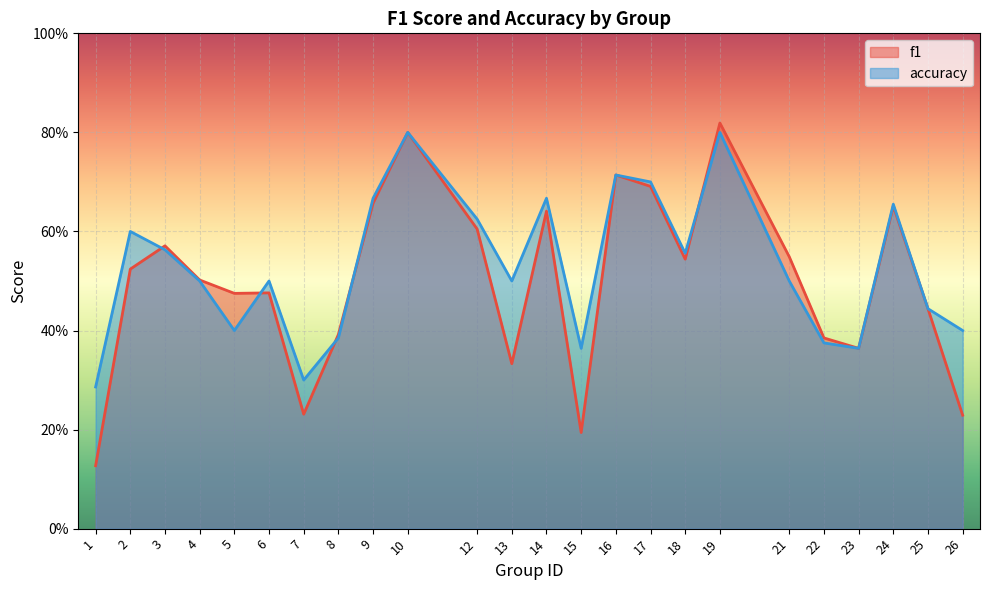

Which series has the largest total across all categories?

accuracy